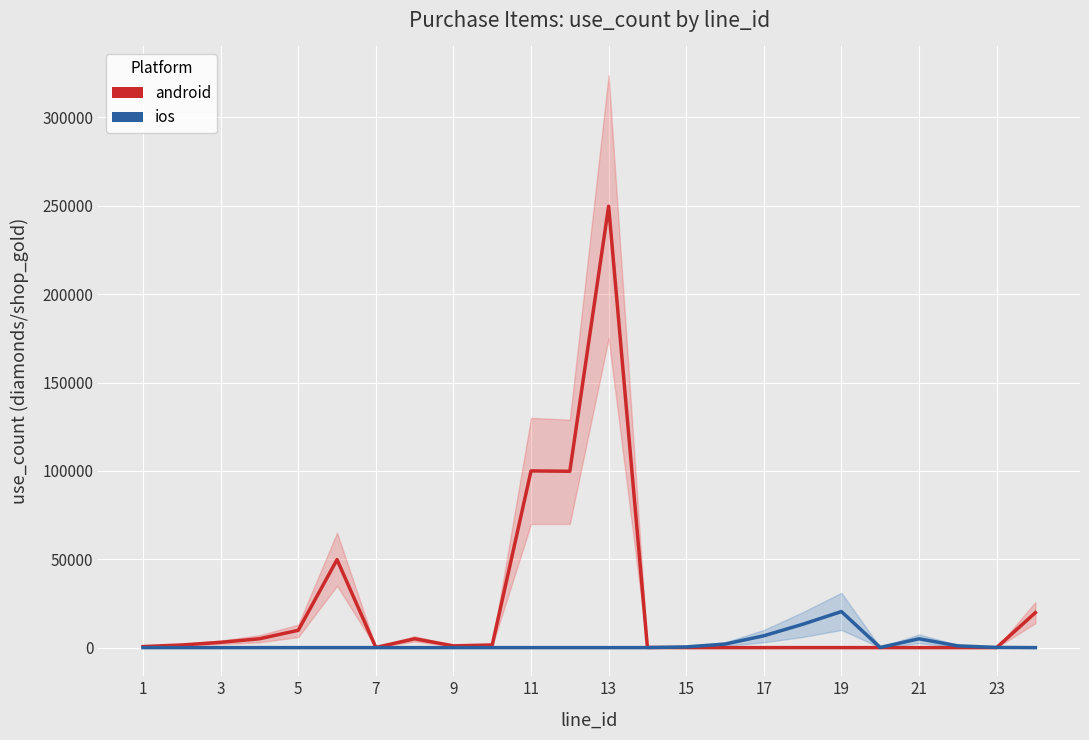

What is the difference between the maximum and minimum values in the android series?

249800